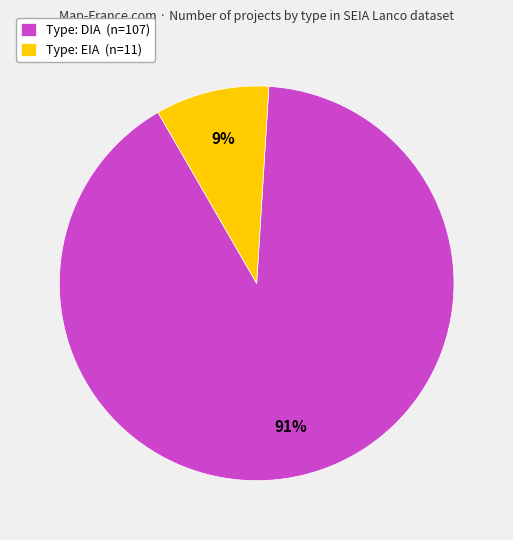

Rank the categories by value from highest to lowest.

Type: DIA (n=107), Type: EIA (n=11)